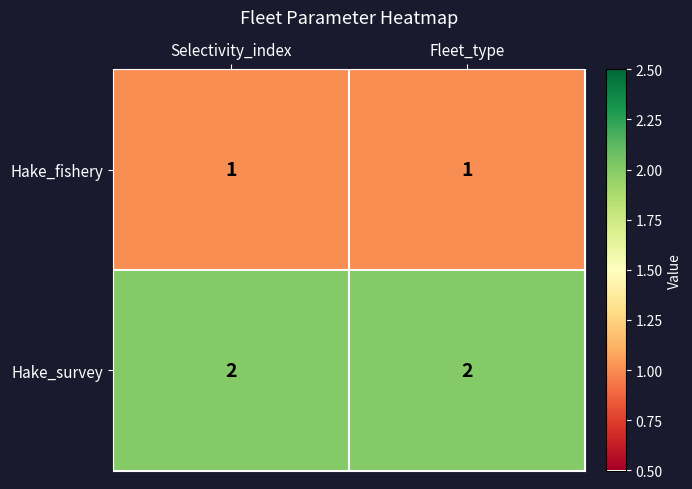

What is the sum of all Hake_survey values?

4